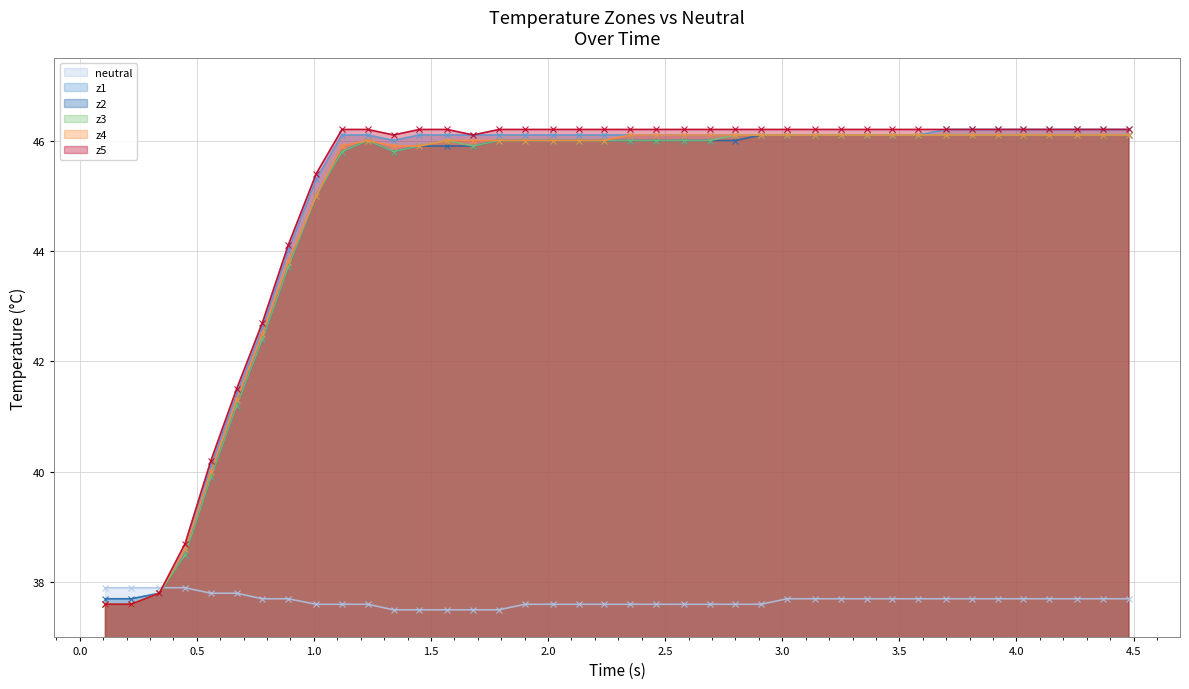

Which series has the widest spread of values?

z1